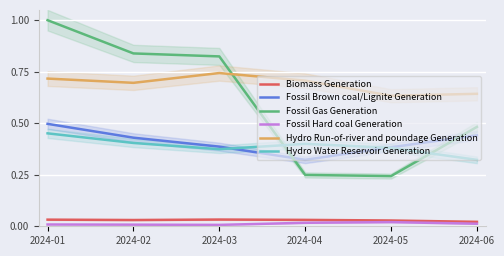

Which series changed the most between 2024-03 and 2024-05?

Fossil Gas Generation